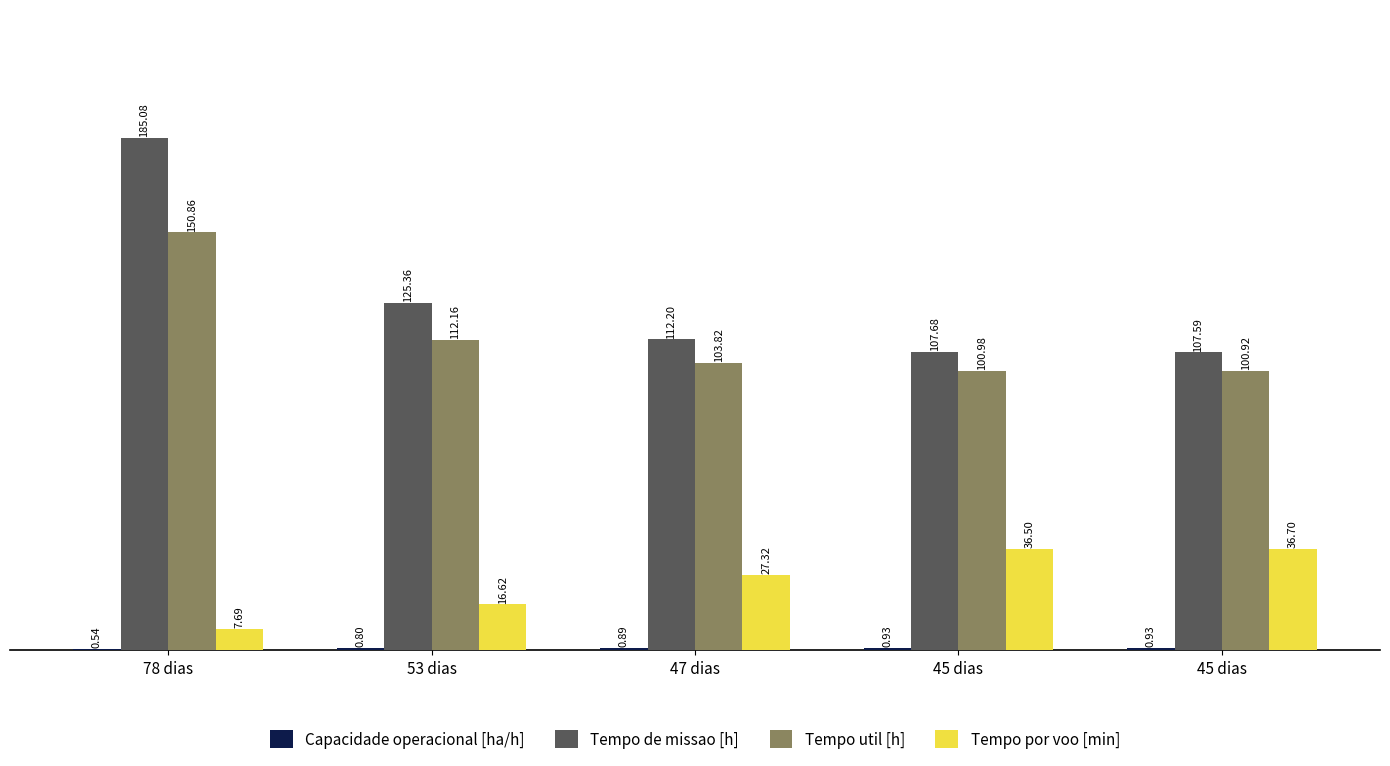

Which series has the largest total across all categories?

Tempo de missao [h]